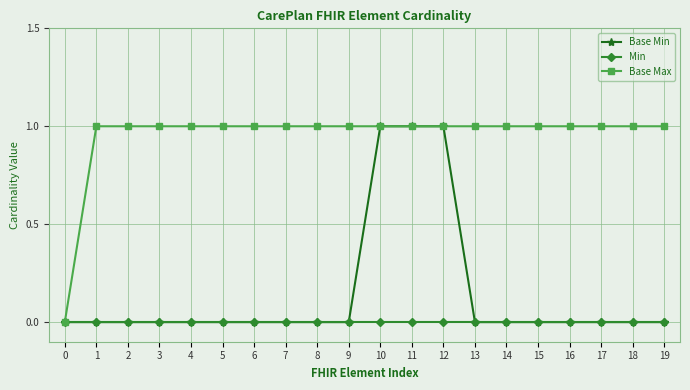

Reading left to right, transcribe all the data shown in this chart.

Base Min: 0	0	0	0	0	0	0	0	0	0	1	1	1	0	0	0	0	0	0	0
Min: 0	0	0	0	0	0	0	0	0	0	0	0	0	0	0	0	0	0	0	0
Base Max: 0	1	1	1	1	1	1	1	1	1	1	1	1	1	1	1	1	1	1	1